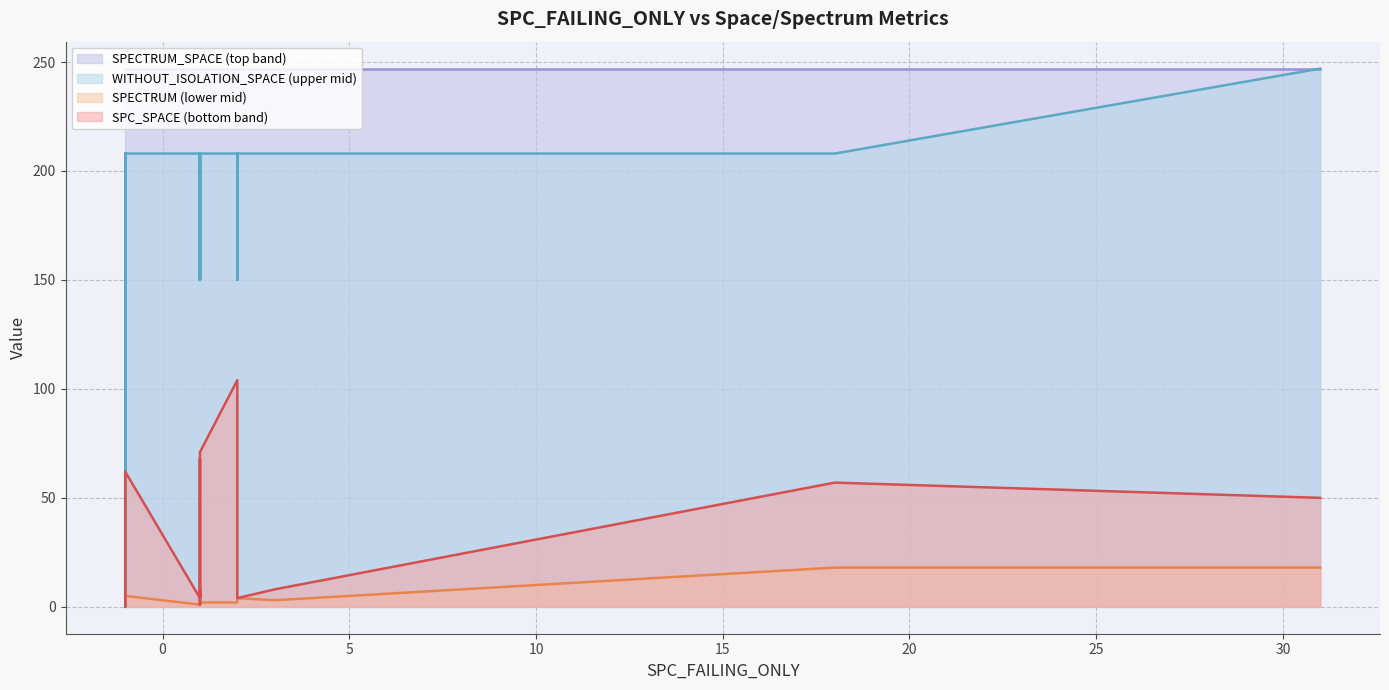

True or false: WITHOUT_ISOLATION_SPACE line and SPECTRUM line intersect in this chart.

True